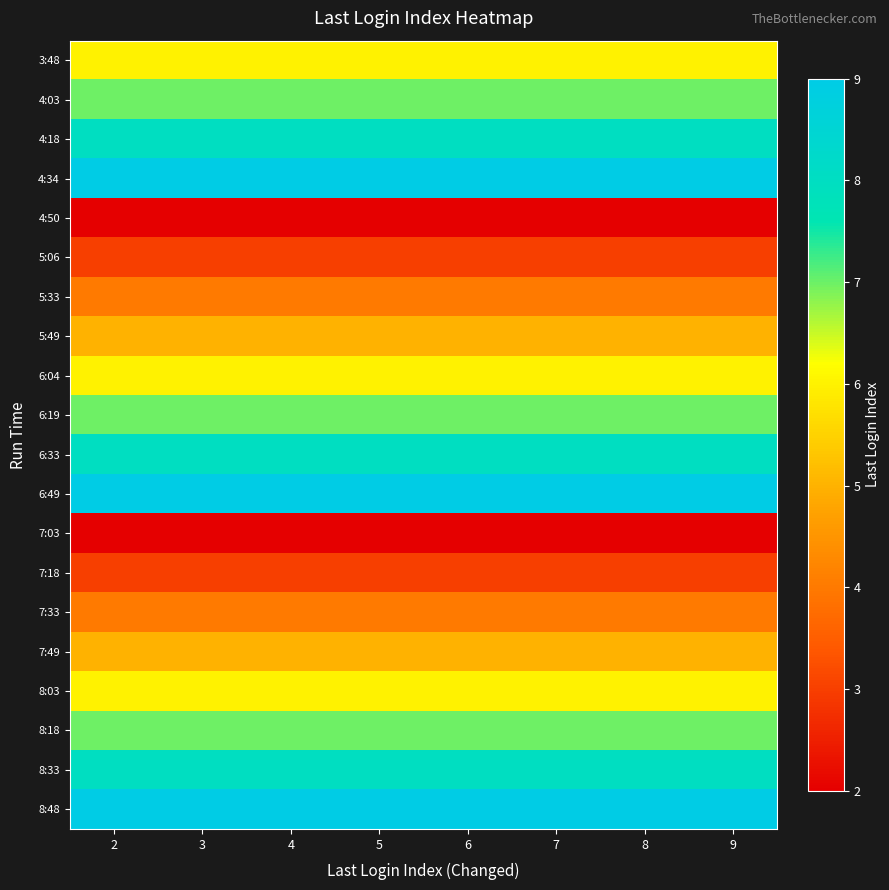

What is the spread (max minus min) of values at 5?

7